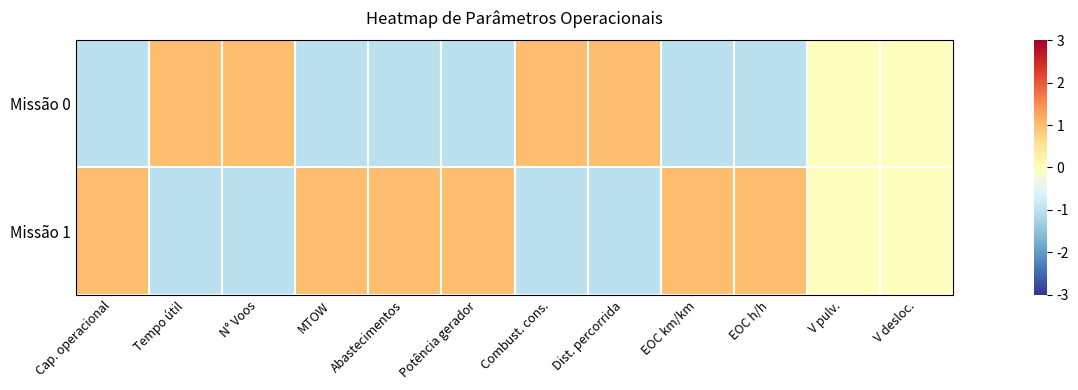

Which series has the widest spread of values?

Missão 0